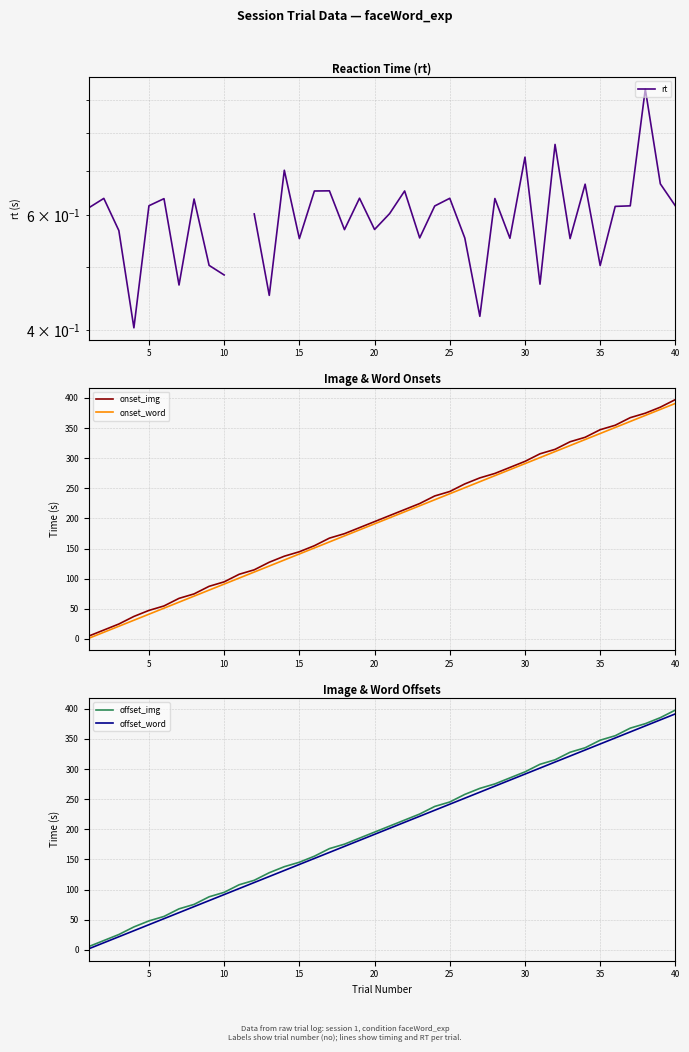

At which label is onset_img closest to 201?

20